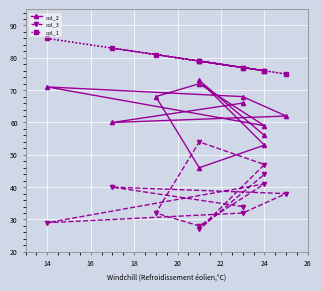

How many times do col_2 and col_3 cross each other?

2